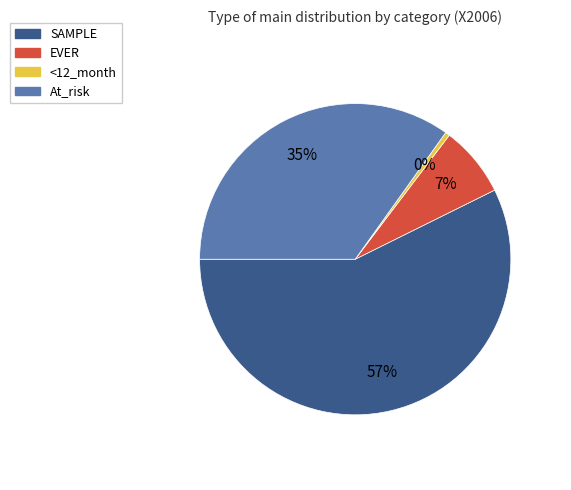

How many slices are in this pie chart?

4